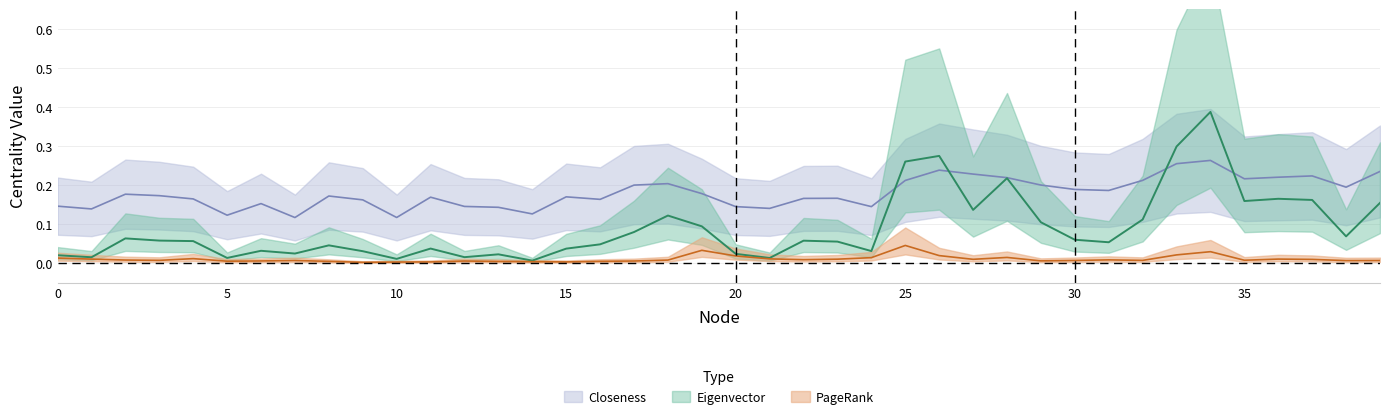

List the series in order of their peak value, lowest first.

PageRank, Closeness, Eigenvector